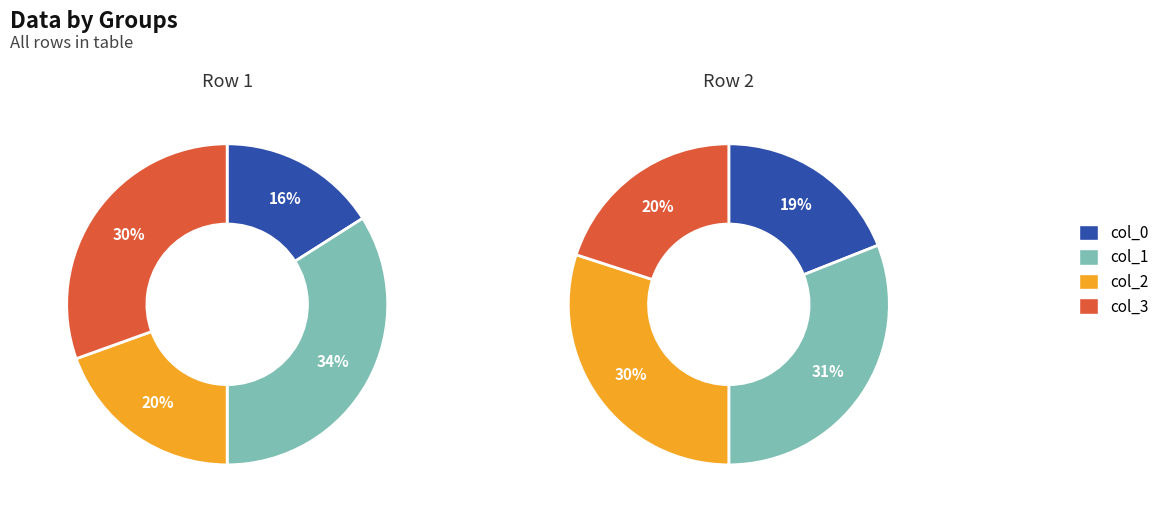

Combined, what portion of the pie is col_1 and col_0?

50.0%